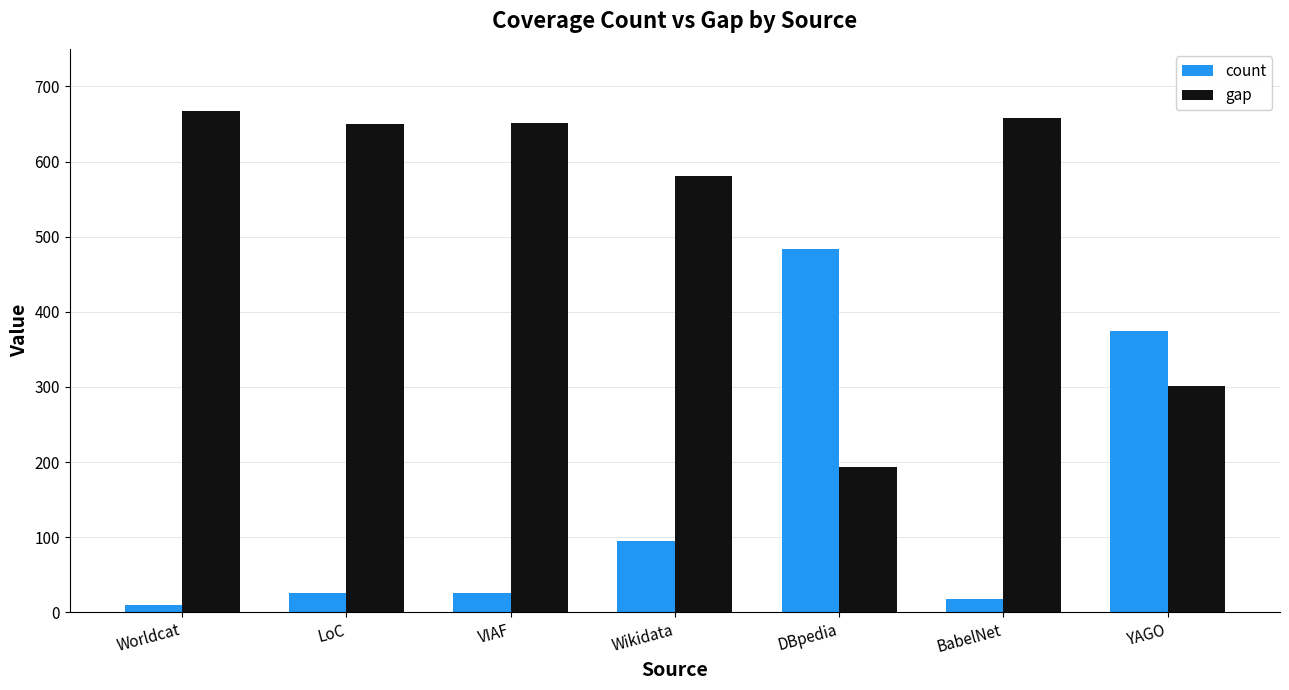

Rank the series at BabelNet from lowest to highest value.

count, gap